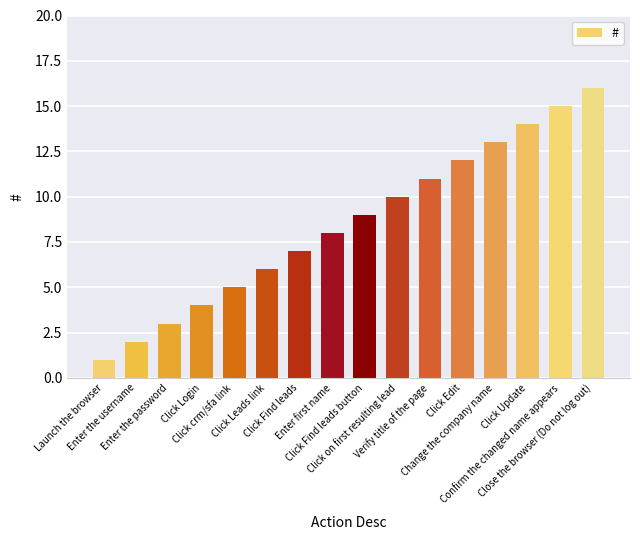

What is the difference between the second highest and minimum values?

14